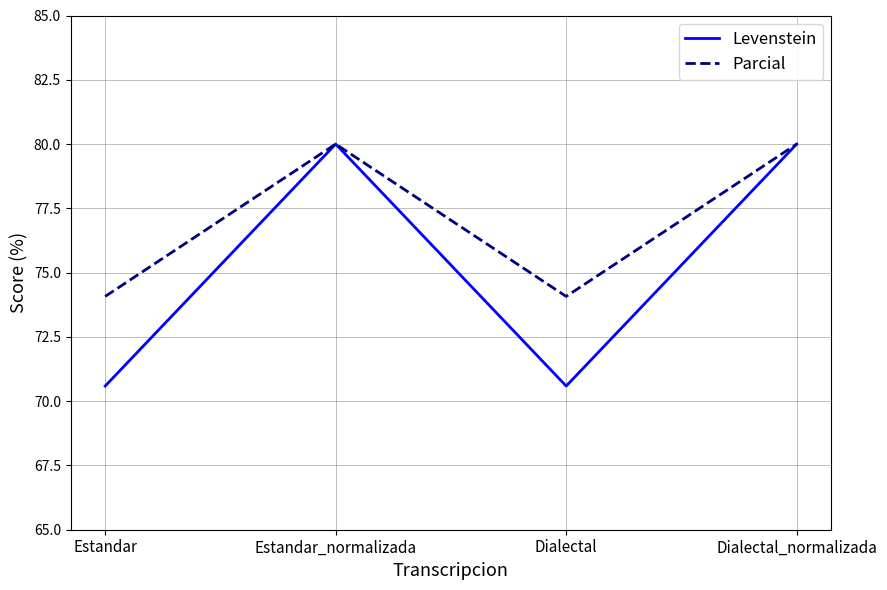

What is the approximate value of Levenstein at Dialectal_normalizada?

80.0